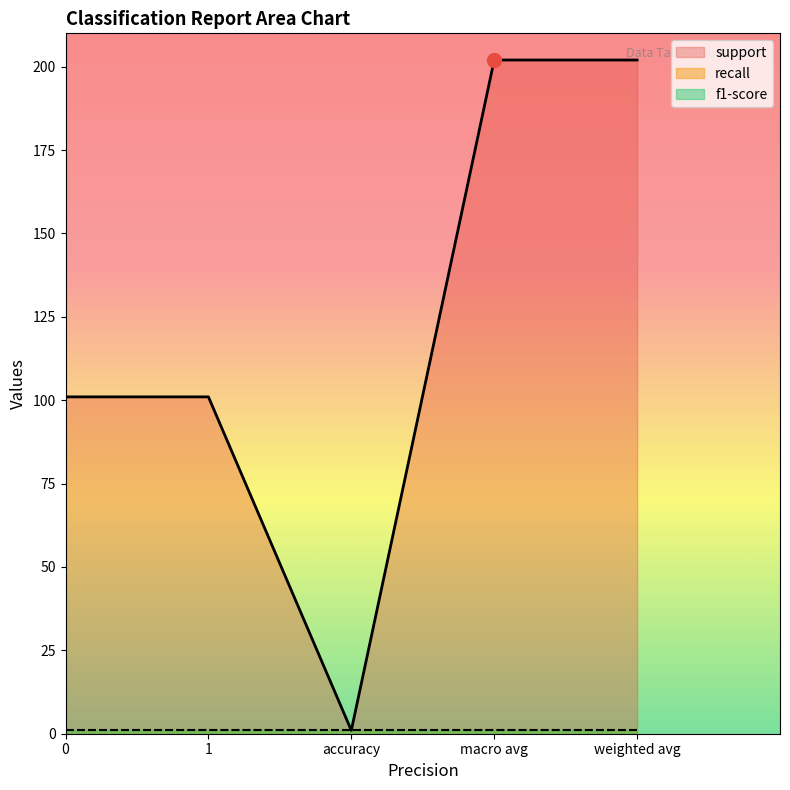

True or false: f1-score has more than 1 points higher than both neighbors.

False